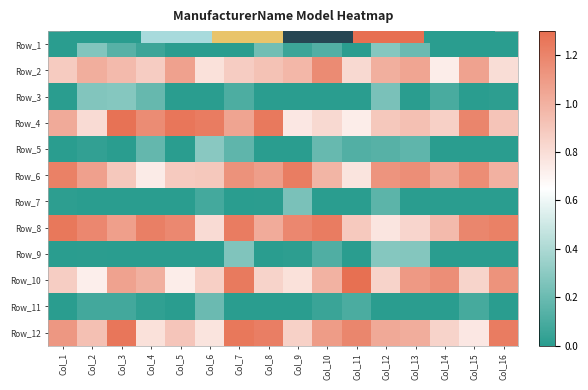

The value of Row_8 at Col_13 is 1.2. True or false?

False